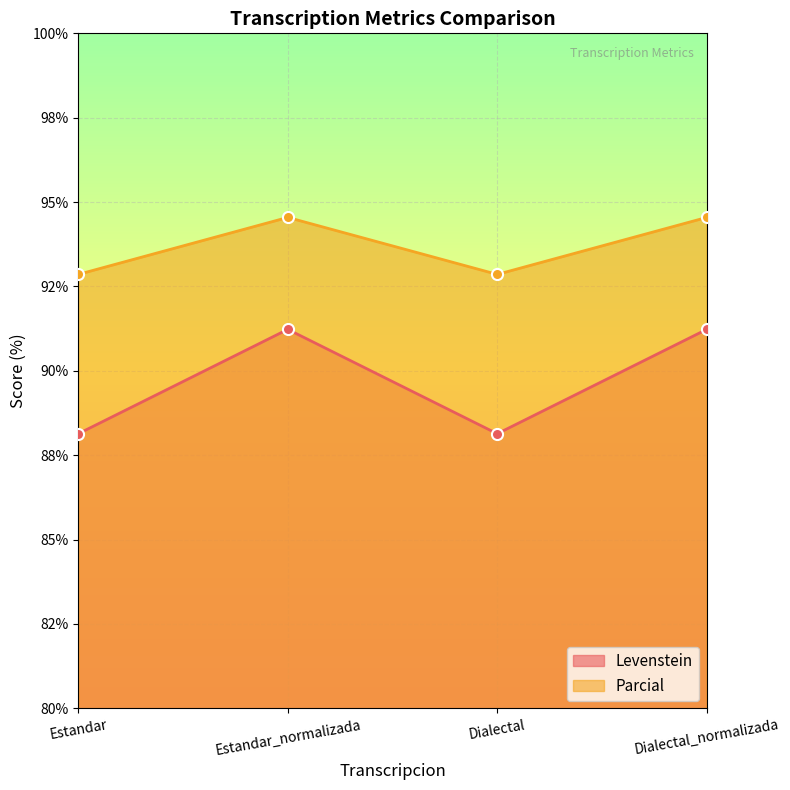

Count the Parcial values in the range 92 to 94.

2